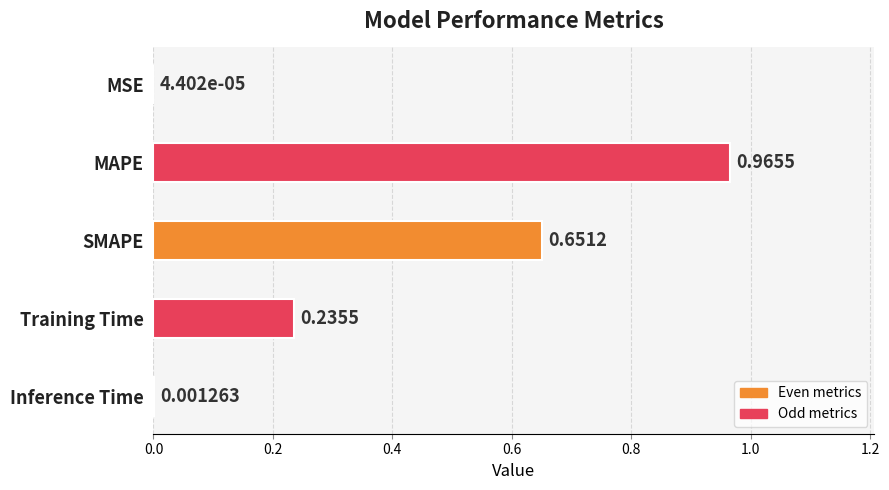

What is the average value?

0.4